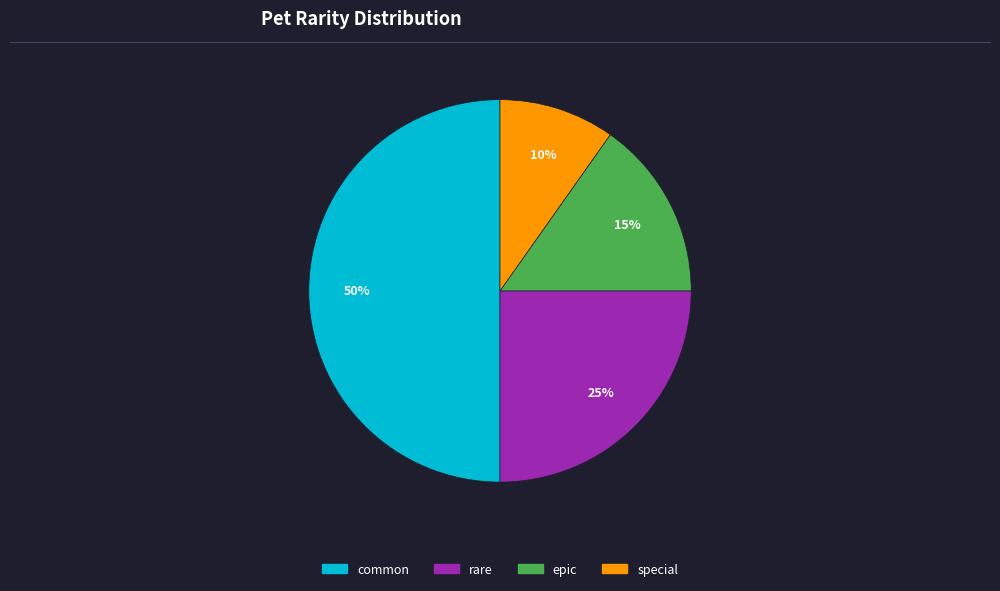

Does rare represent more than half of the total?

No